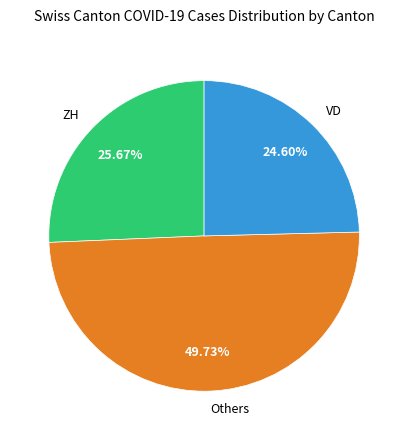

To the nearest percent, what is the average slice percentage?

33%